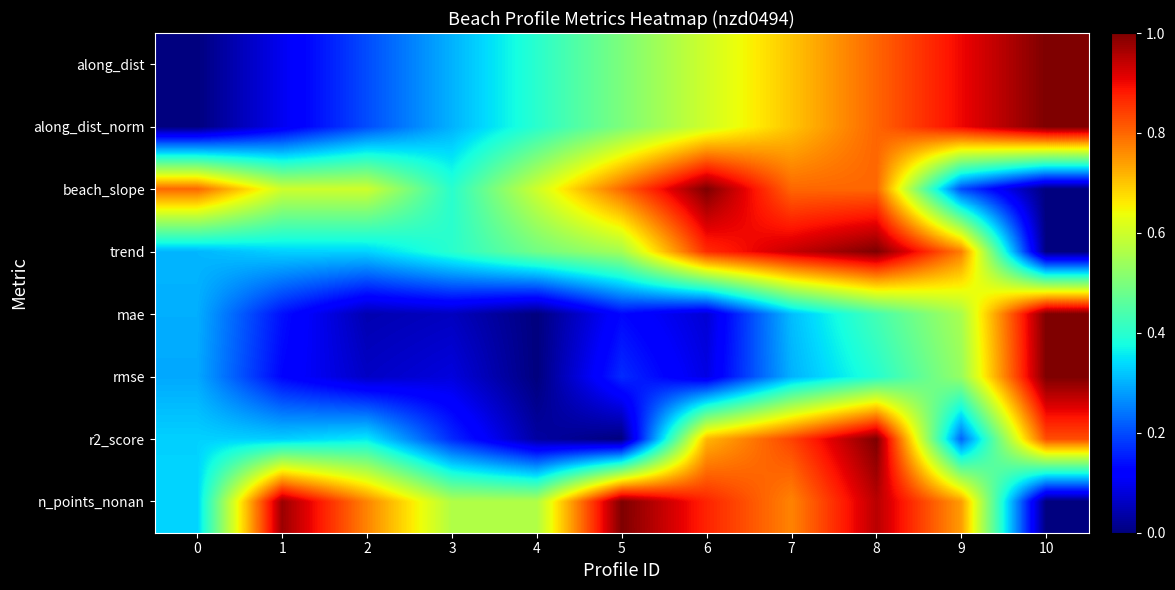

Which series has the largest total across all categories?

n_points_nonan